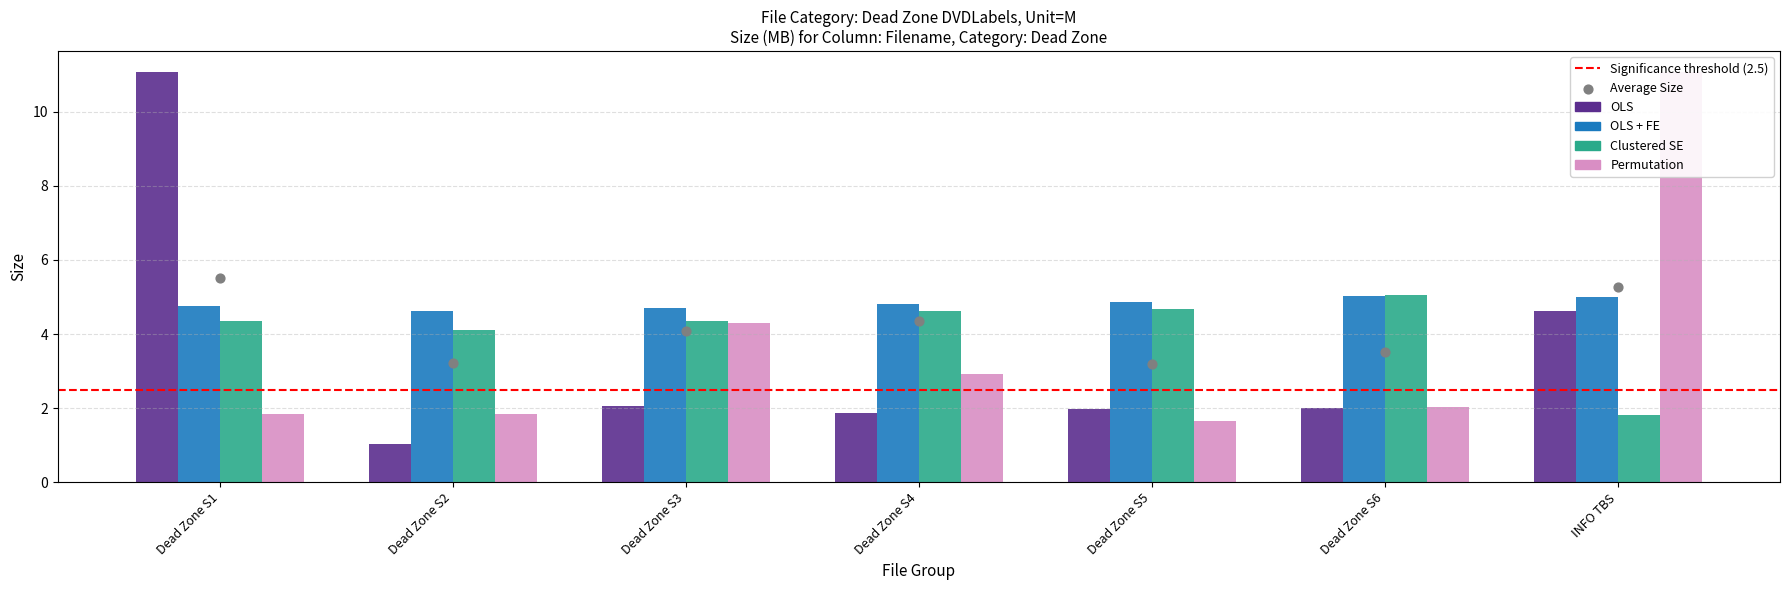

Which series contains the lowest Y value?

OLS